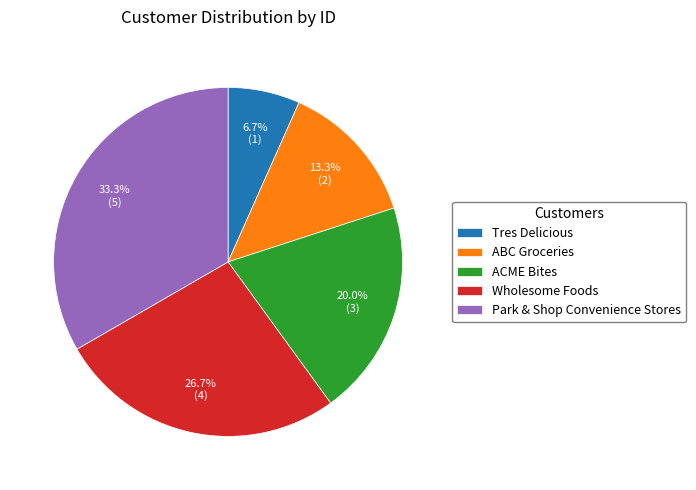

To the nearest percent, what is the combined percentage of ACME Bites and Tres Delicious?

27%